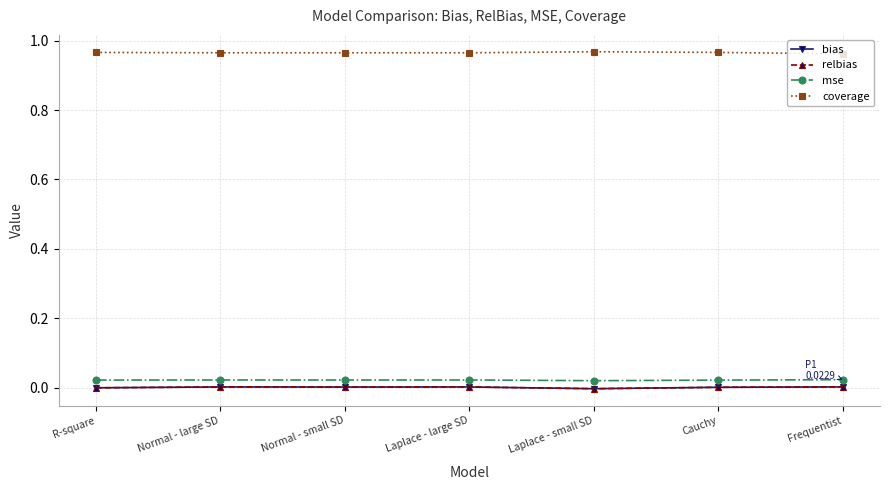

True or false: coverage and mse cross at least once.

False